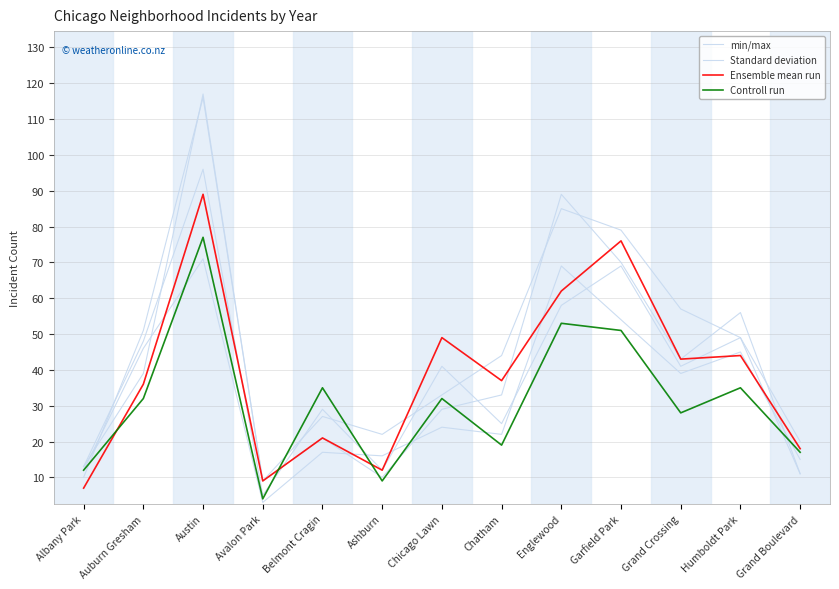

Reading left to right, list all the values displayed in this chart.

min/max: 12	46	71	3	17	16	24	22	69	54	39	45	15
Standard deviation: 10	51	116	9	21	10	29	33	89	70	43	56	11
Ensemble mean run: 7	36	89	9	21	12	49	37	62	76	43	44	18
Controll run: 12	32	77	4	35	9	32	19	53	51	28	35	17